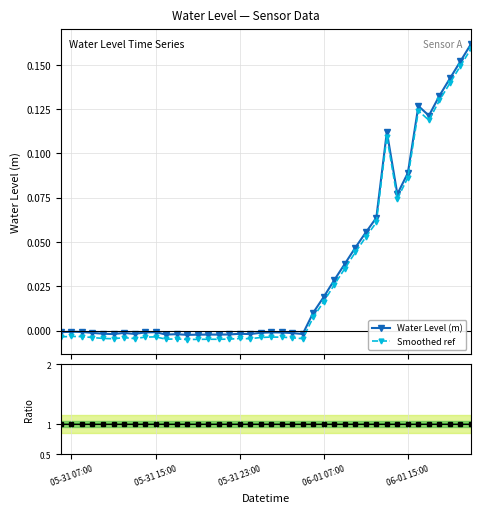

True or false: Water Level (m) and Smoothed ref cross at least once.

False